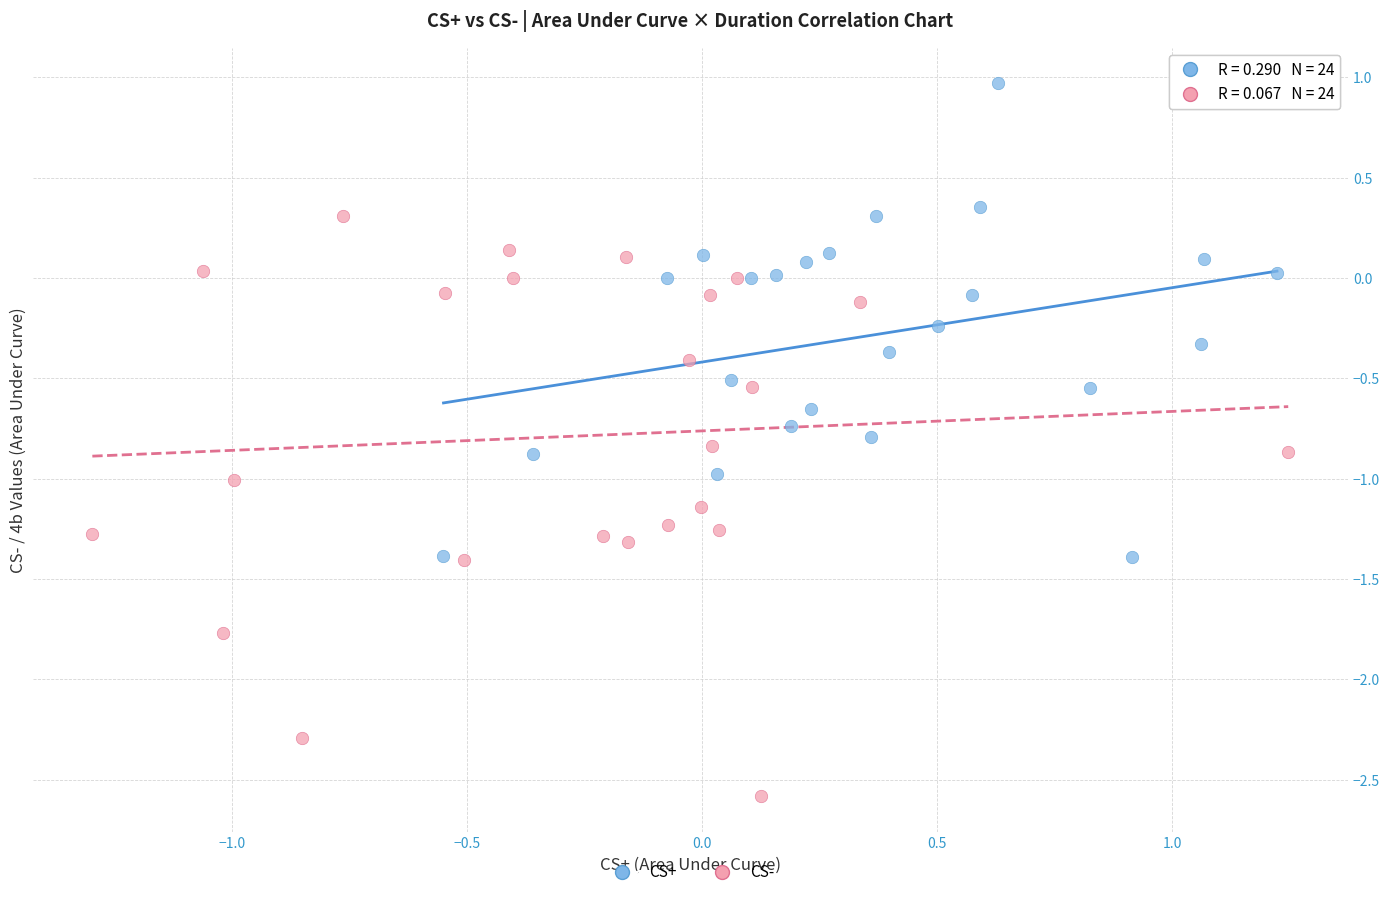

What are all the series names shown in the legend?

CS+, CS-